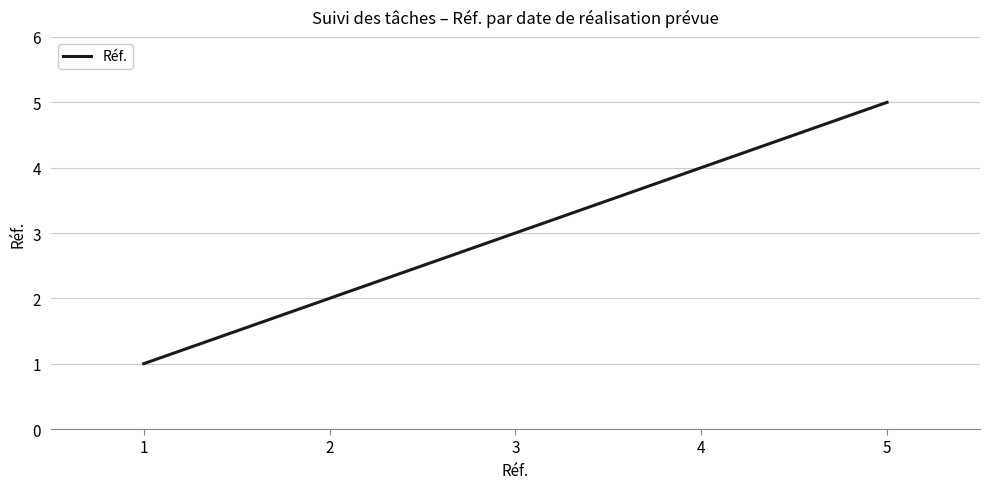

What is the difference between the maximum and minimum values?

4